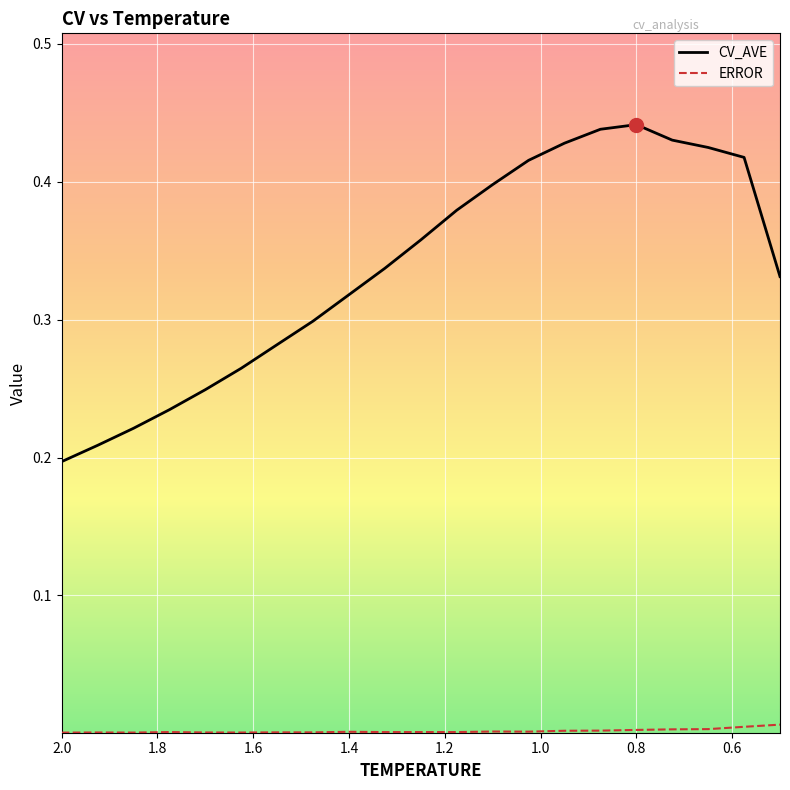

The value of CV_AVE at 1.25 is 0.2. True or false?

False